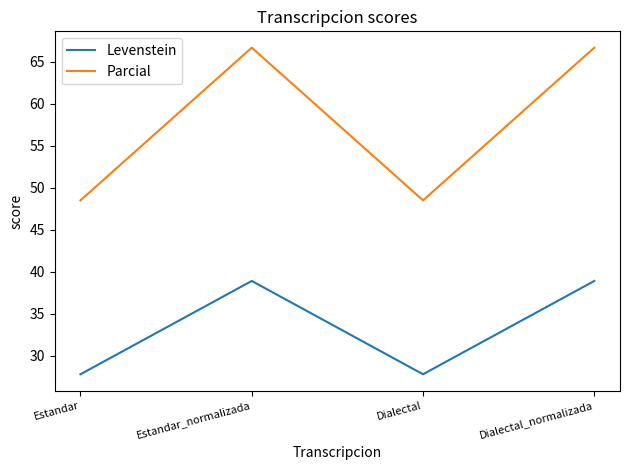

Which series has the widest spread of values?

Parcial